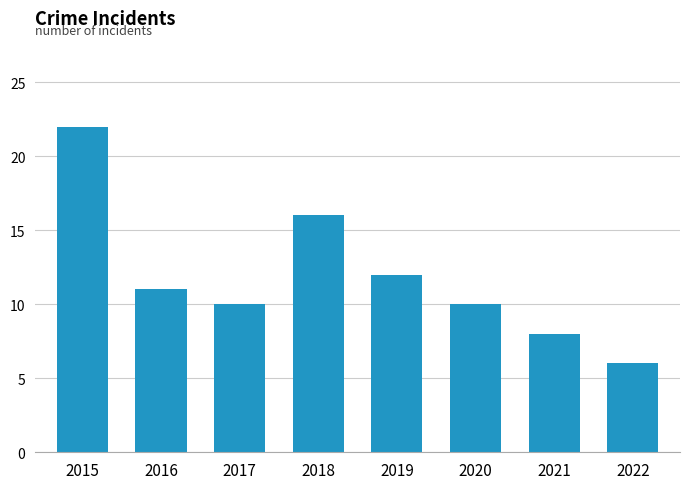

Does the chart contain any negative values?

No